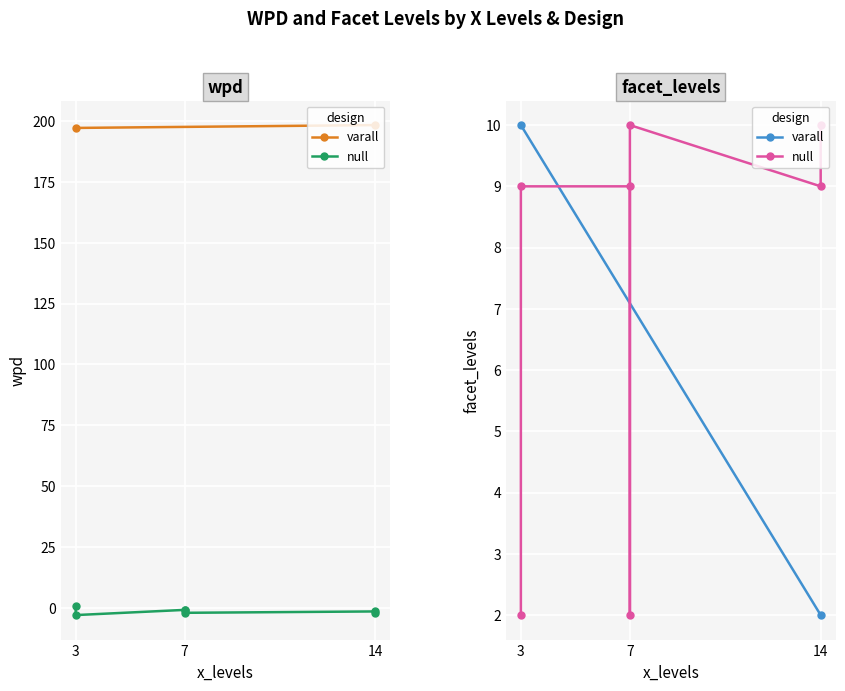

Reading left to right, list all the values displayed in this chart.

wpd: 198.3	197.1	0.6	-0.6	-0.7	-1.4	-1.9	-2.1	-2.9
facet_levels: 2.0	10.0	2.0	2.0	9.0	9.0	10.0	10.0	9.0